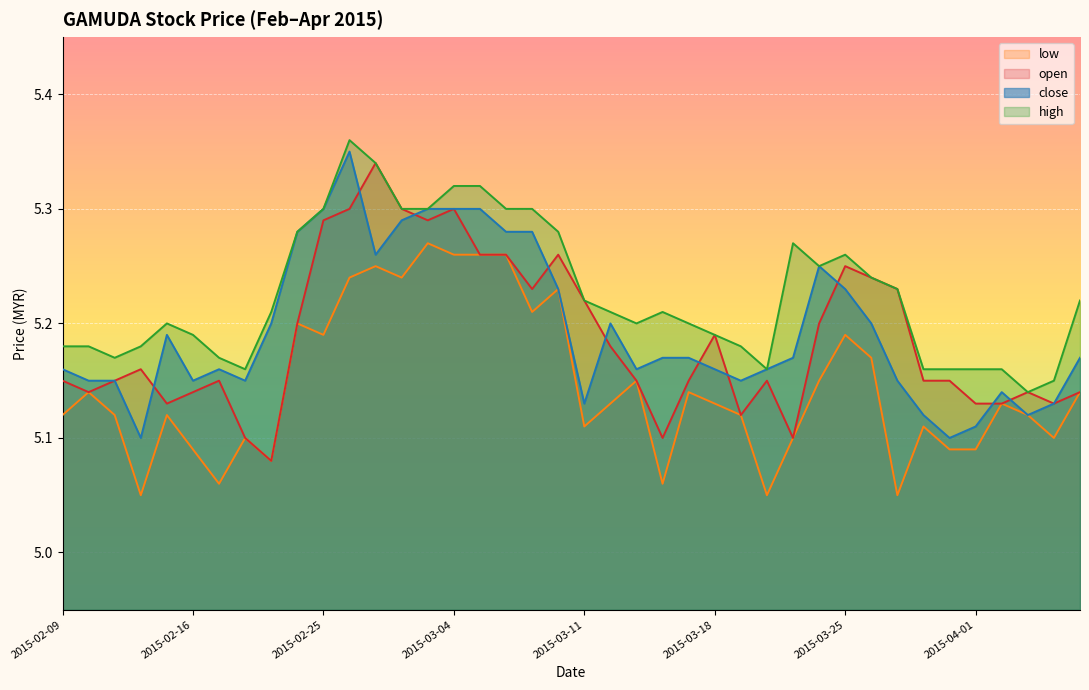

In low, how many points are higher than both neighbors (excluding endpoints)?

12